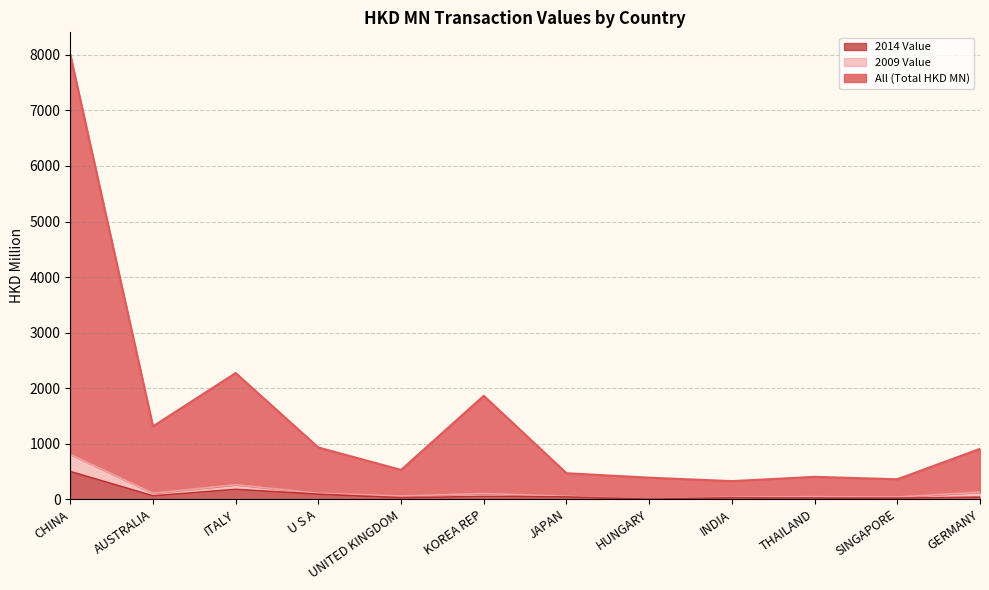

What is the value of the 2009 Value point at the 1st from the left?

806.7